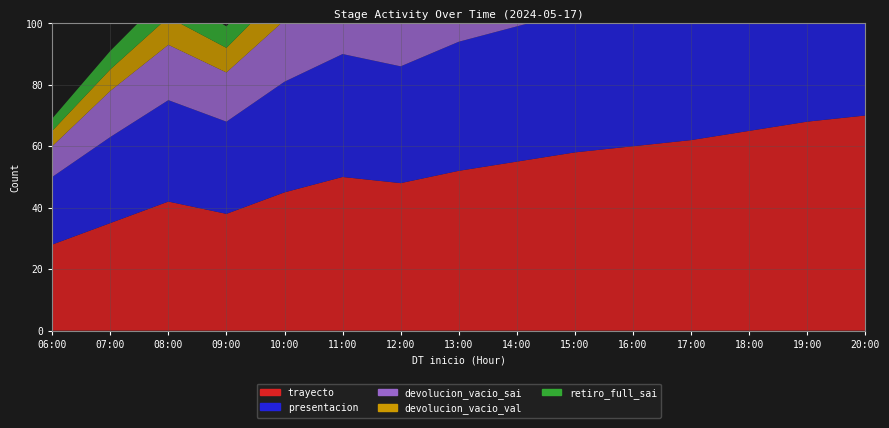

Reading left to right, list all the values displayed in this chart.

trayecto: 06:00=28	07:00=35	08:00=42	09:00=38	10:00=45	11:00=50	12:00=48	13:00=52	14:00=55	15:00=58	16:00=60	17:00=62	18:00=65	19:00=68	20:00=70
presentacion: 06:00=22	07:00=28	08:00=33	09:00=30	10:00=36	11:00=40	12:00=38	13:00=42	14:00=44	15:00=46	16:00=48	17:00=50	18:00=52	19:00=54	20:00=56
devolucion_vacio_sai: 06:00=10	07:00=15	08:00=18	09:00=16	10:00=20	11:00=22	12:00=21	13:00=24	14:00=25	15:00=26	16:00=27	17:00=28	18:00=30	19:00=31	20:00=32
devolucion_vacio_val: 06:00=5	07:00=7	08:00=9	09:00=8	10:00=10	11:00=11	12:00=10	13:00=12	14:00=13	15:00=13	16:00=14	17:00=14	18:00=15	19:00=16	20:00=16
retiro_full_sai: 06:00=4	07:00=6	08:00=8	09:00=7	10:00=9	11:00=10	12:00=9	13:00=11	14:00=12	15:00=12	16:00=13	17:00=13	18:00=14	19:00=14	20:00=15